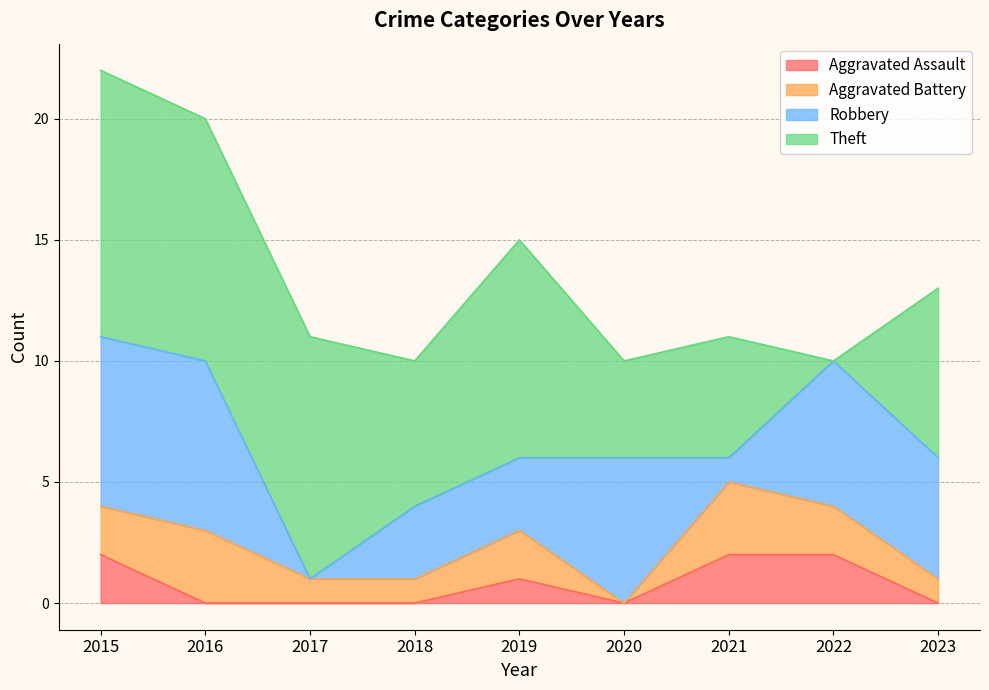

At which category is the sum across all series the highest?

2015